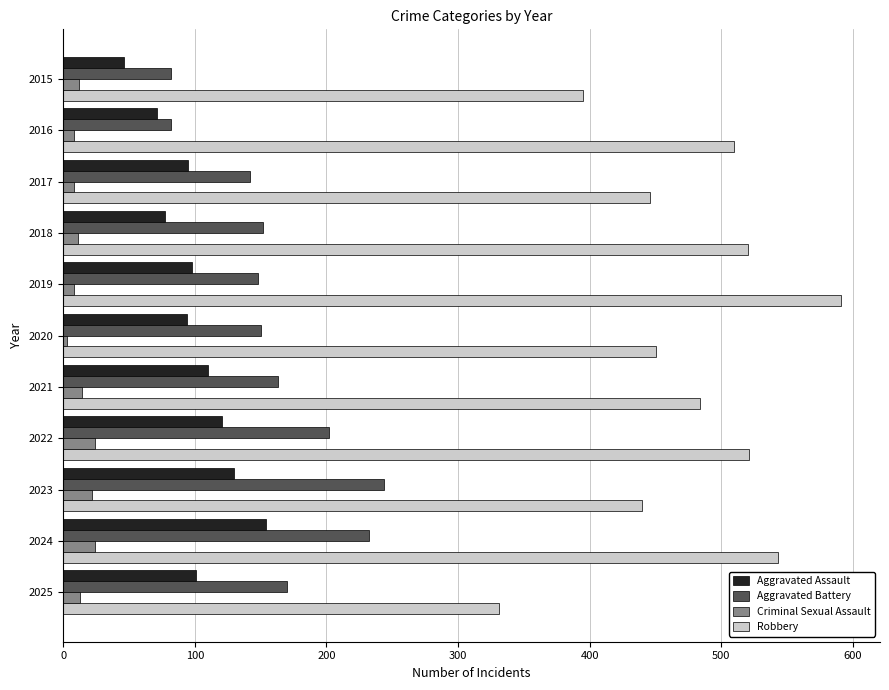

True or false: Aggravated Battery has a value of 163 at 2021.

True